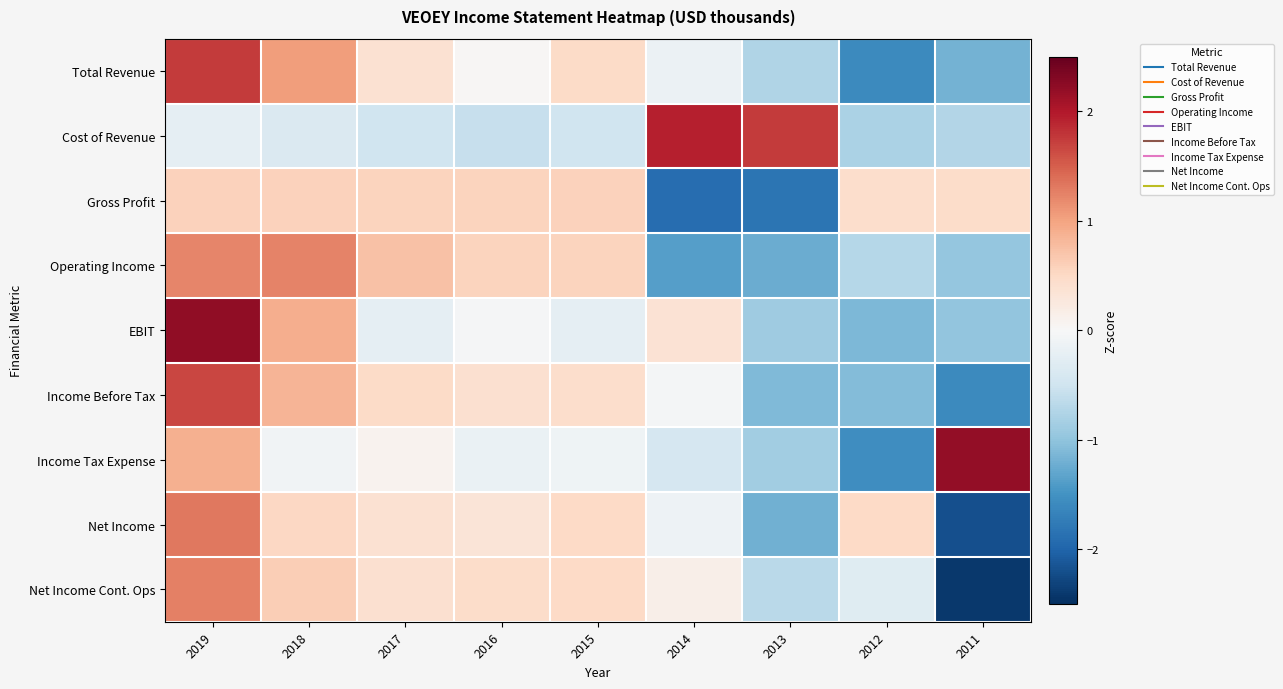

Which series changed the most between 2019 and 2013?

EBIT